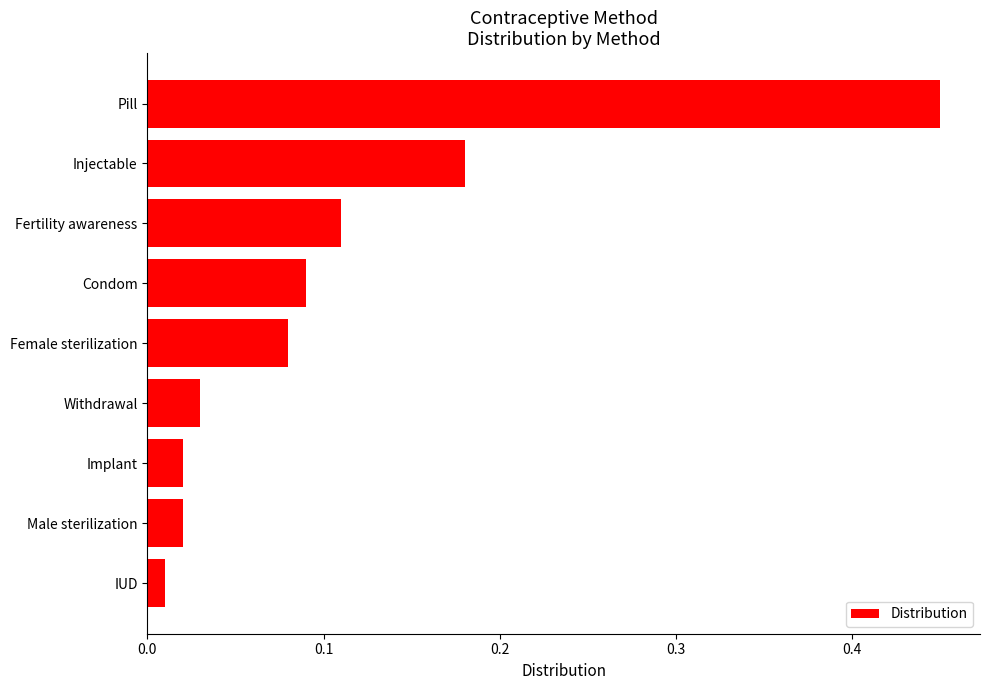

Is it true that the value at Fertility awareness is 0.2?

False